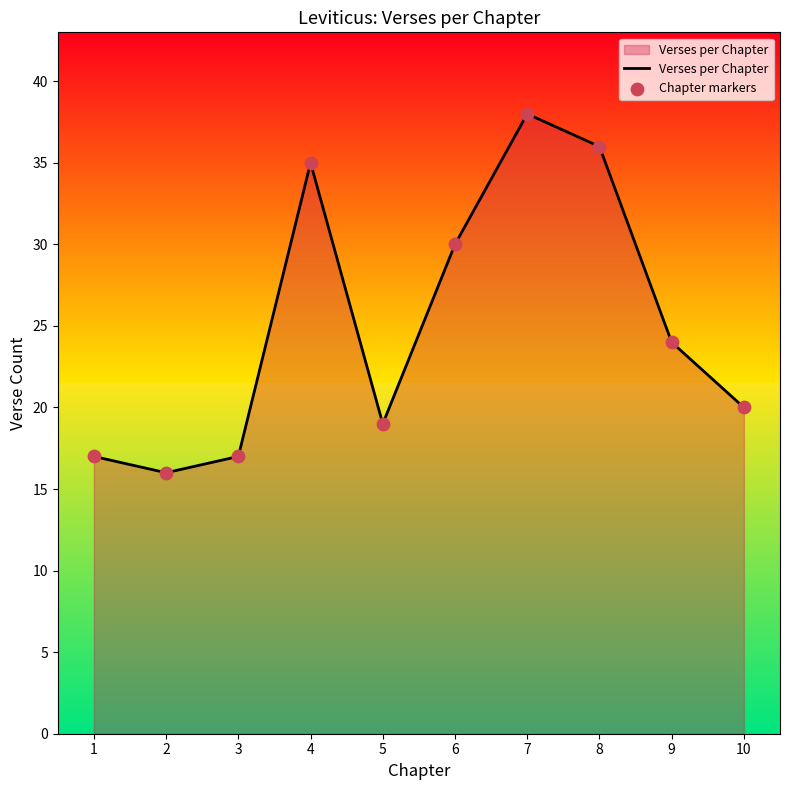

Which has a higher value, 8 or 10?

8